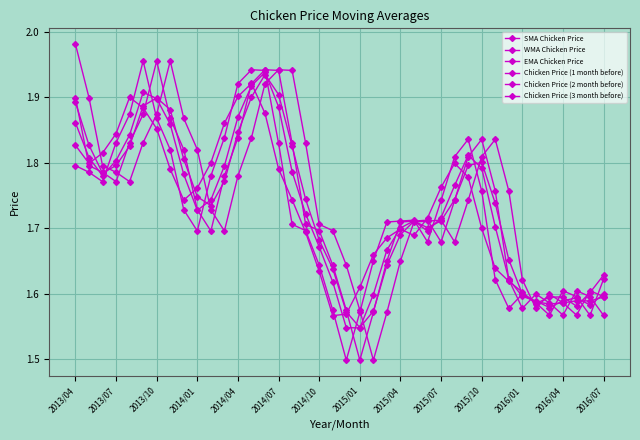

How many series are shown in this chart?

6